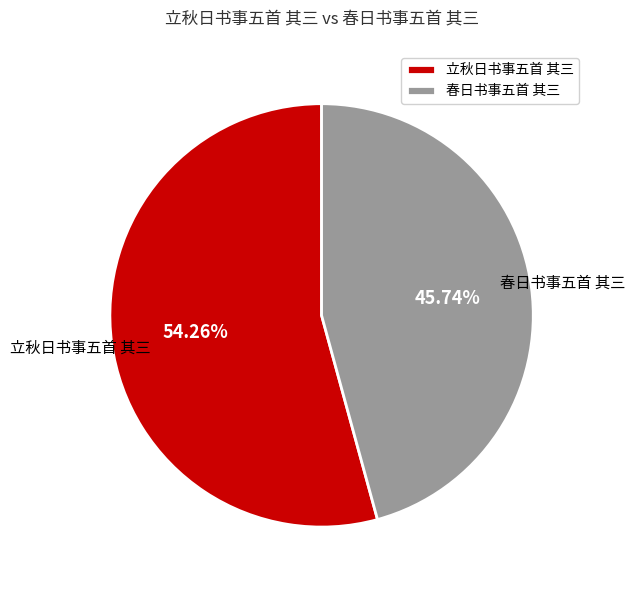

What percentage is the 春日书事五首 其三 slice, to the nearest percent?

46%